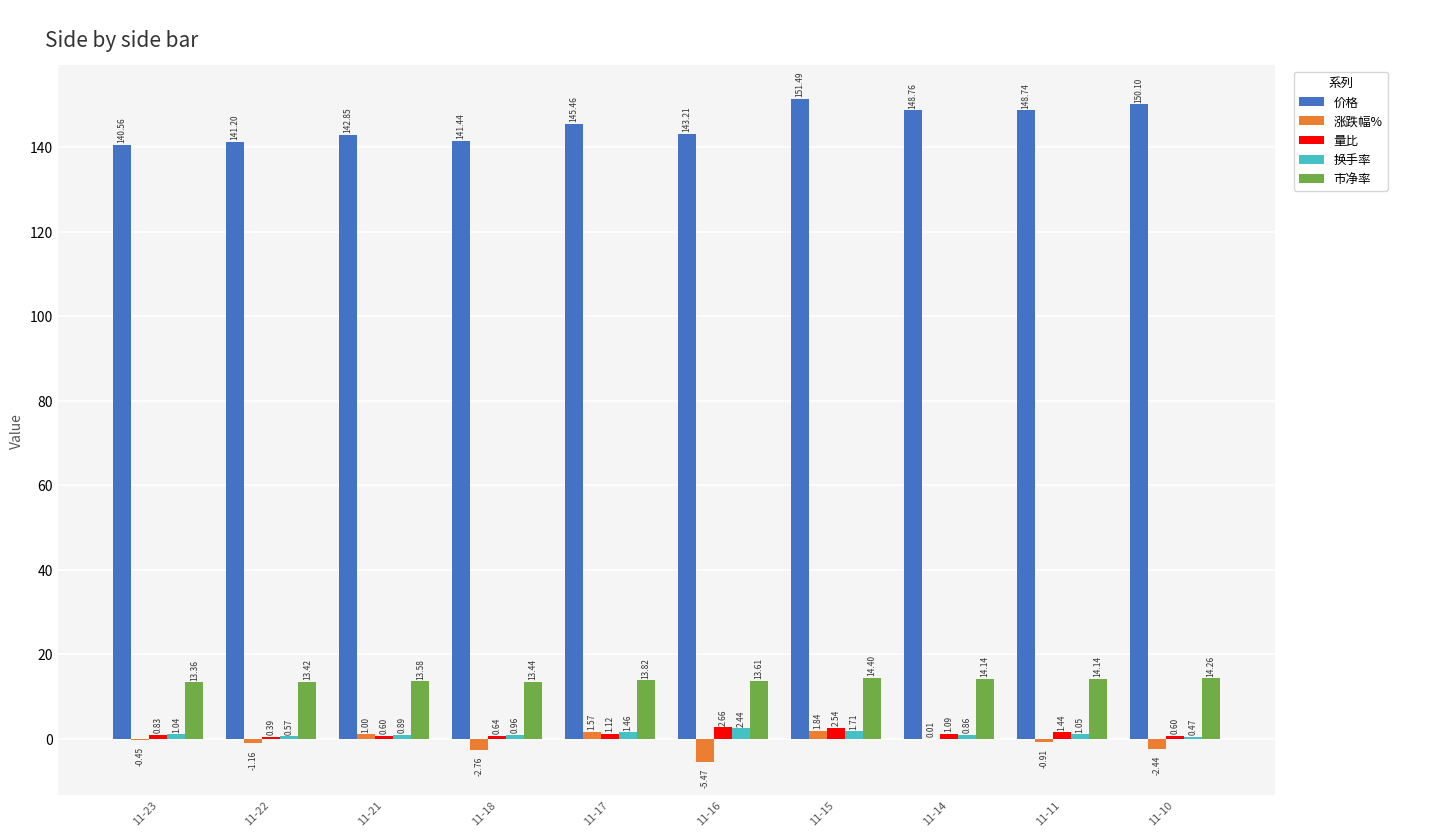

Which label corresponds to the largest value in the chart?

11-15